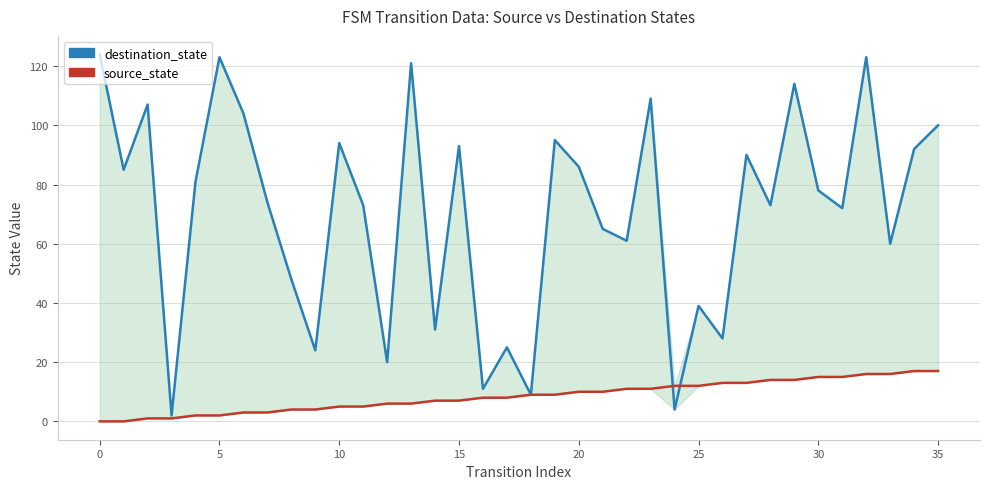

In destination_state, how many points are lower than both neighbors (excluding endpoints)?

13